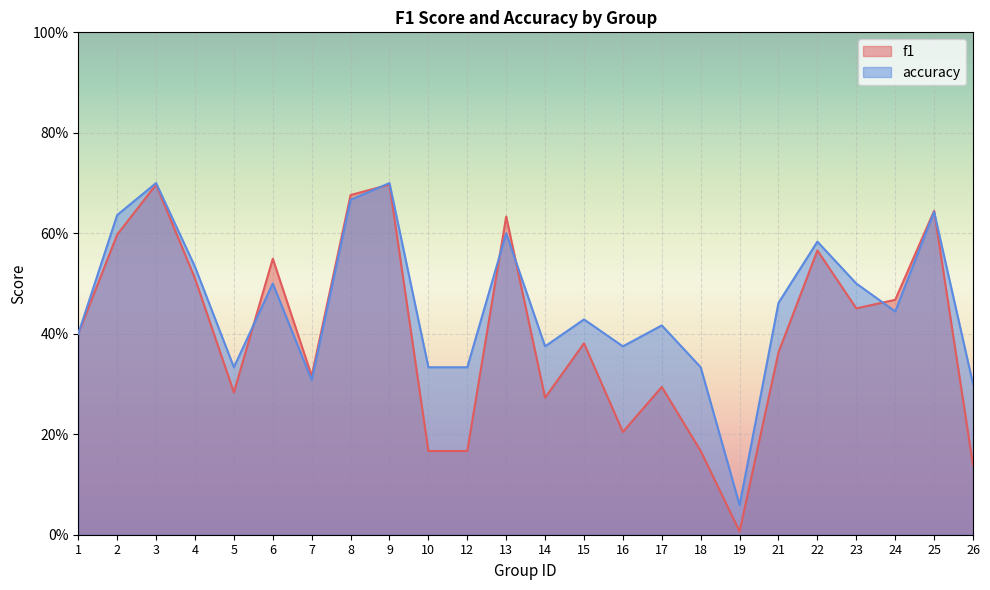

At which category is the sum across all series the highest?

3